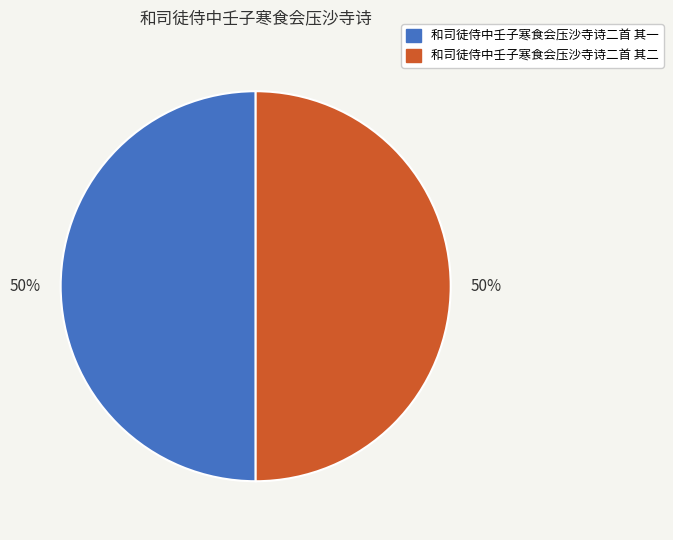

What percentage is the 和司徒侍中壬子寒食会压沙寺诗二首 其二 slice, to the nearest percent?

50%